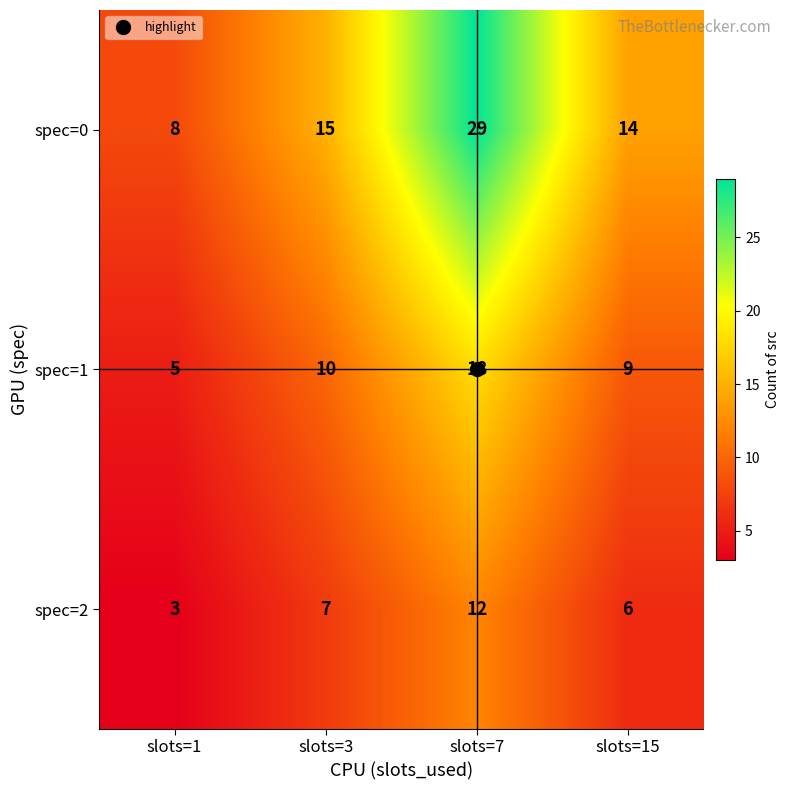

The value of spec=2 at slots=3 is 7. True or false?

True